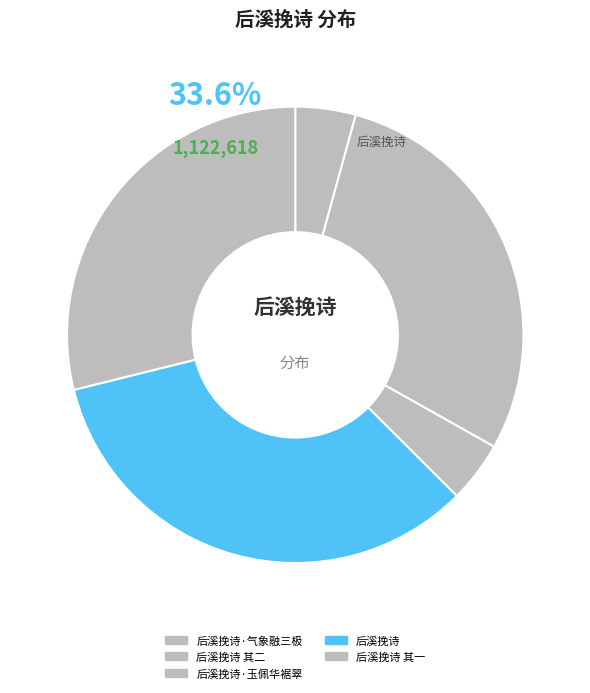

What is the total percentage of 后溪挽诗·玉佩华裾翠 and 后溪挽诗 其二?

33.2%